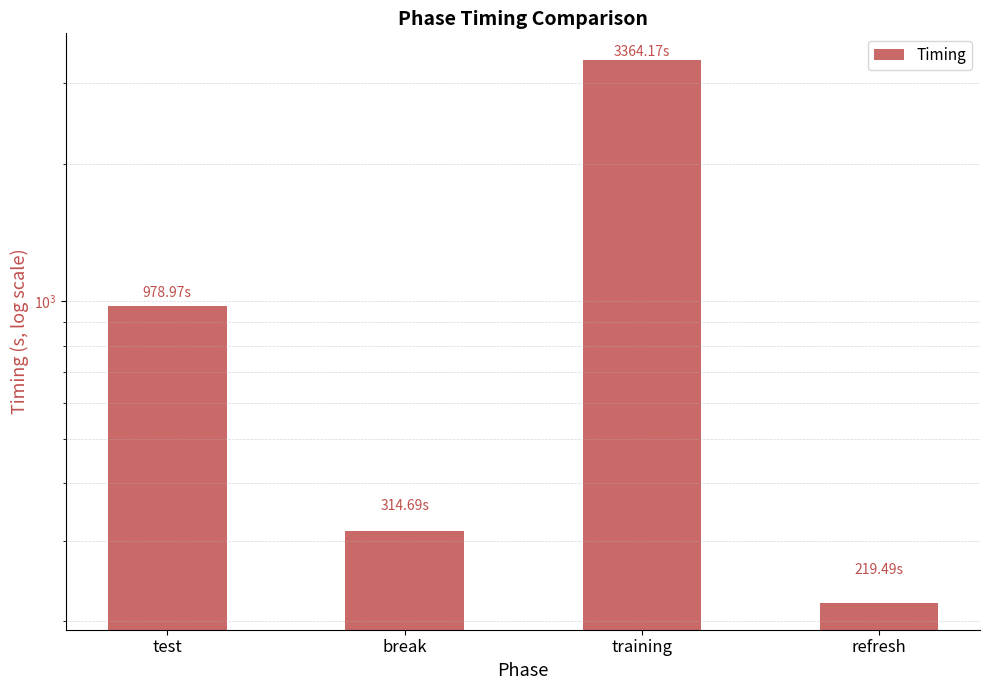

What is the difference between the maximum and minimum values?

3144.7